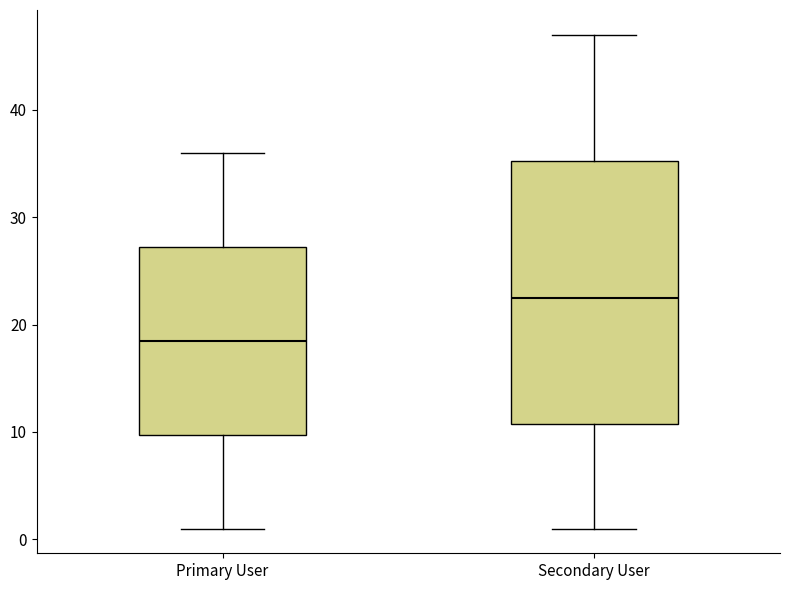

Which box is the tallest, from its lower edge to its upper edge?

Secondary User